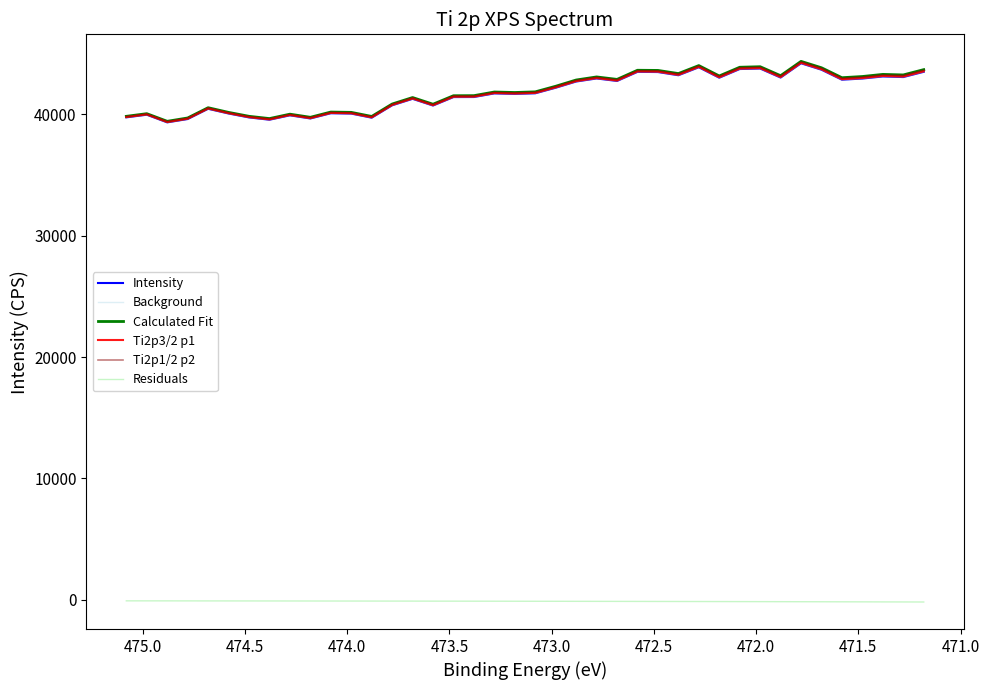

What is the greatest value displayed?

44367.2